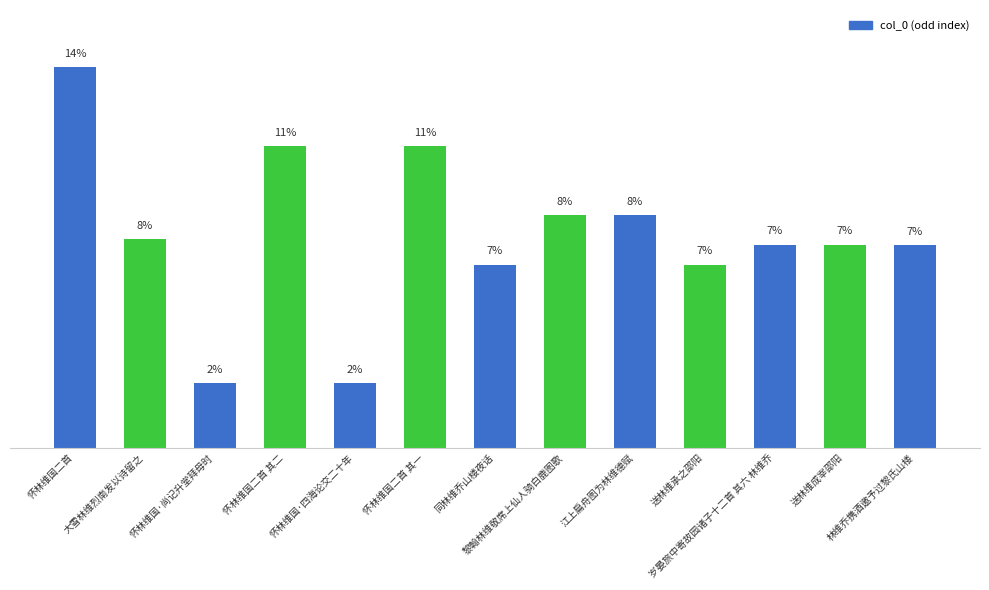

What position from the right is 大雪林维烈南发以诗留之?

12